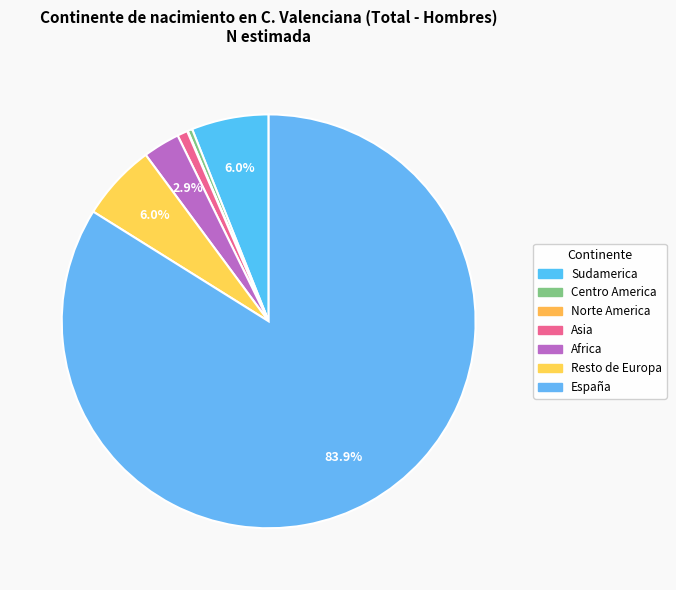

Which category has the biggest portion of the pie?

España